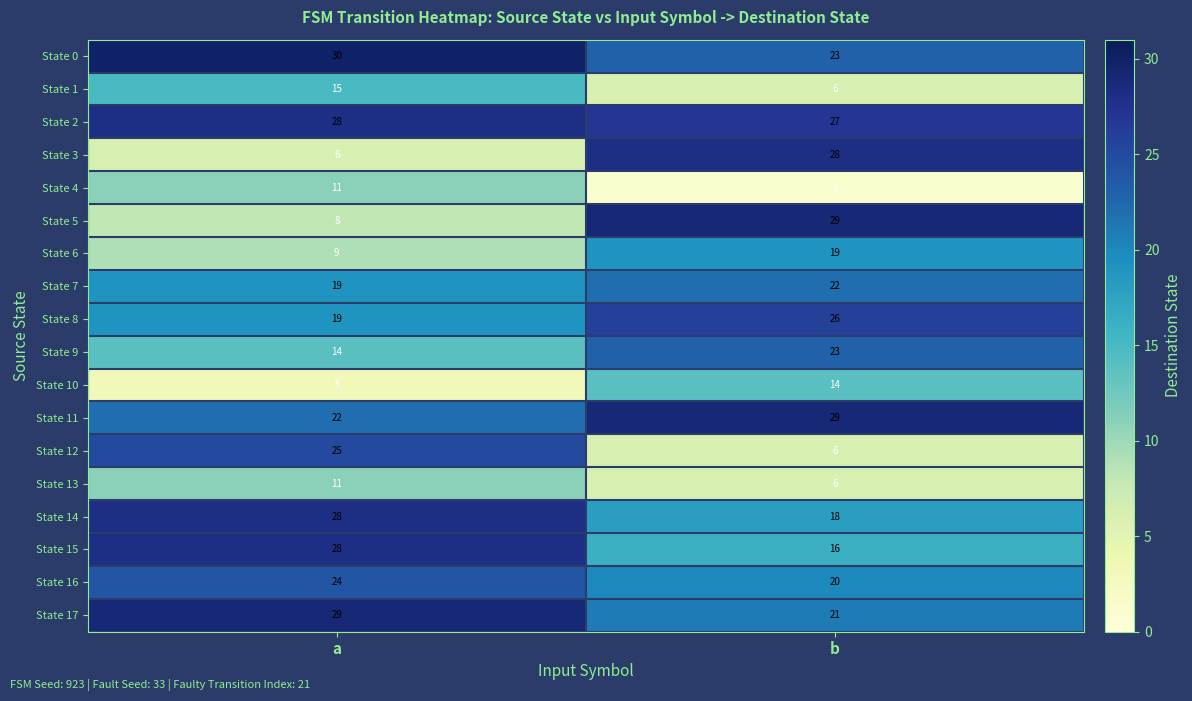

True or false: State 2 has a value of 6 at b.

False